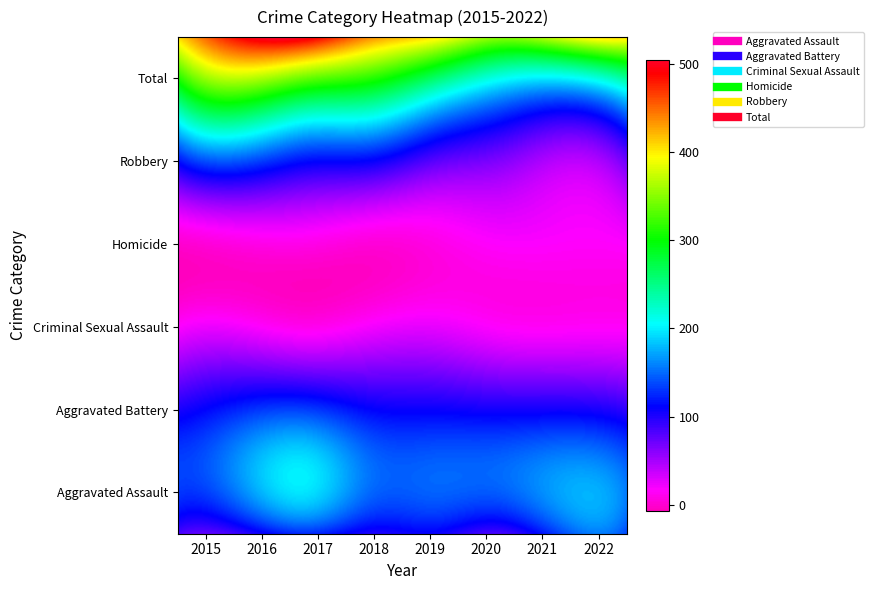

At which label is Aggravated Battery closest to 145?

2016